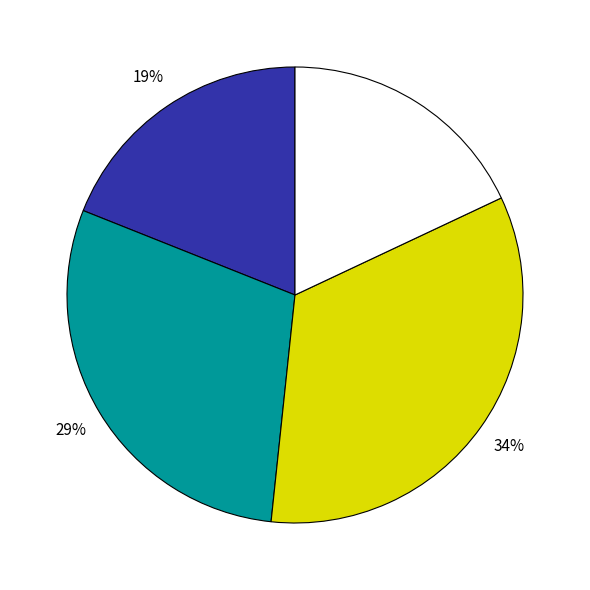

To the nearest percent, what is the average slice percentage?

25%